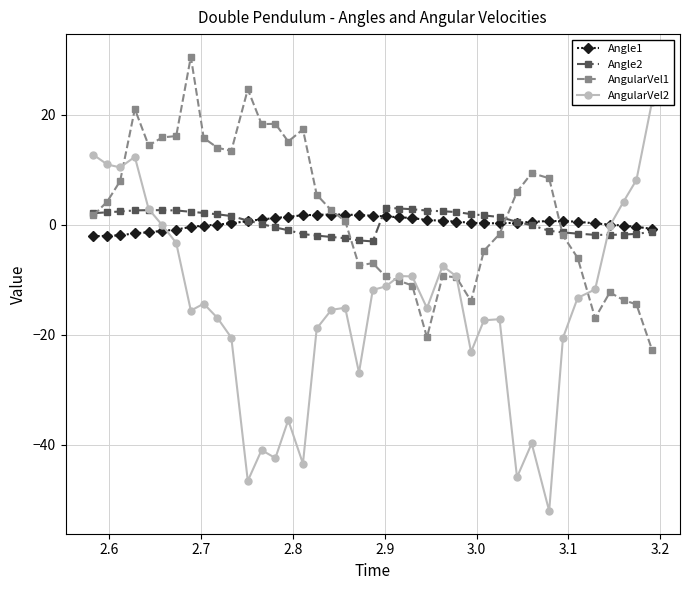

What is the highest value of the AngularVel1 series?

30.6